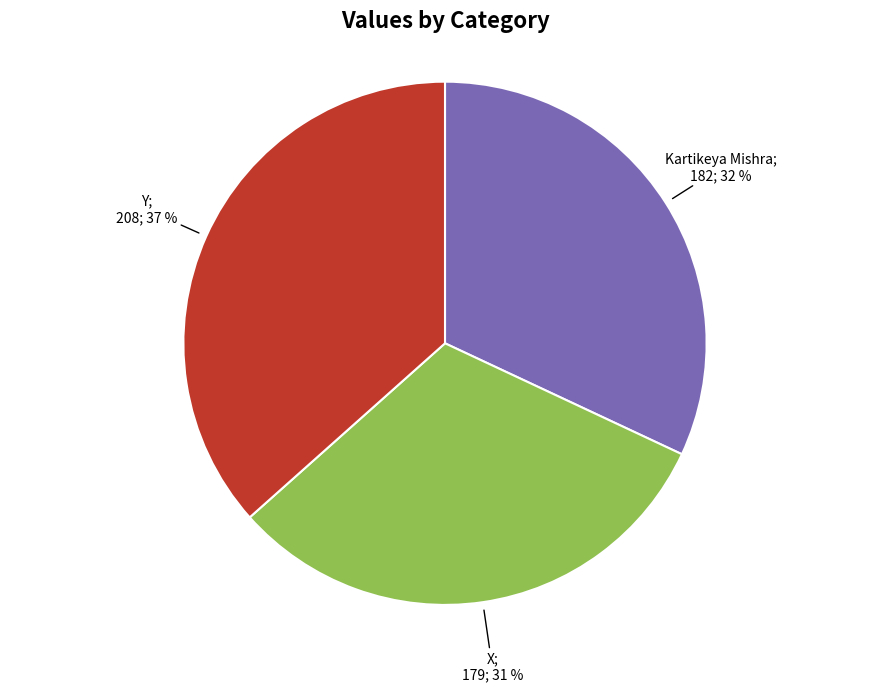

Does any single category account for the majority?

No